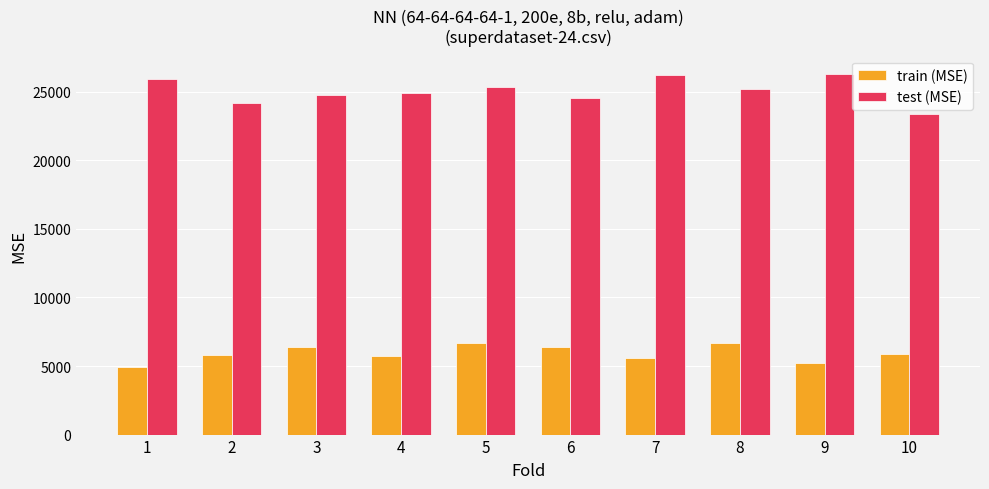

The value of test (MSE) at 5 is 25367.6. True or false?

True